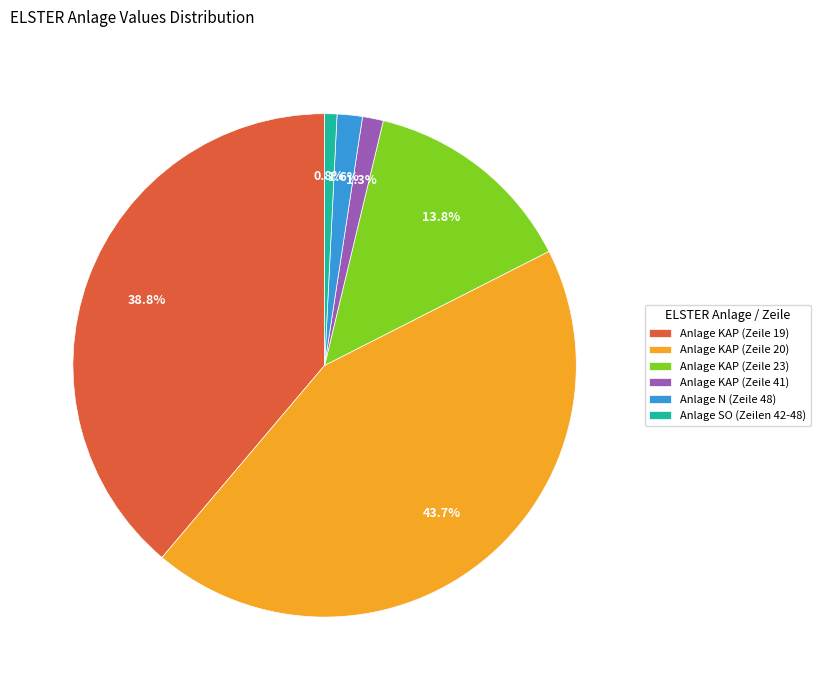

The Anlage KAP (Zeile 19) slice represents 31% of the pie. True or false?

False